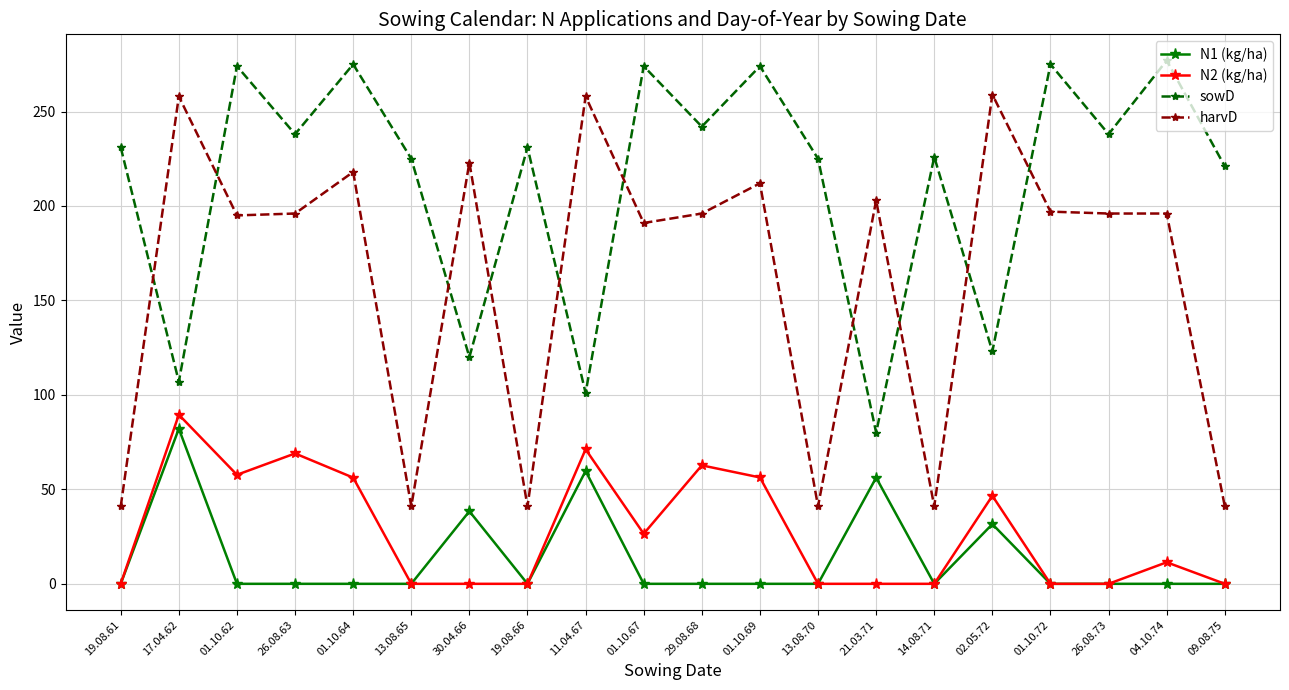

What is the spread (max minus min) of values at 19.08.61?

231.0